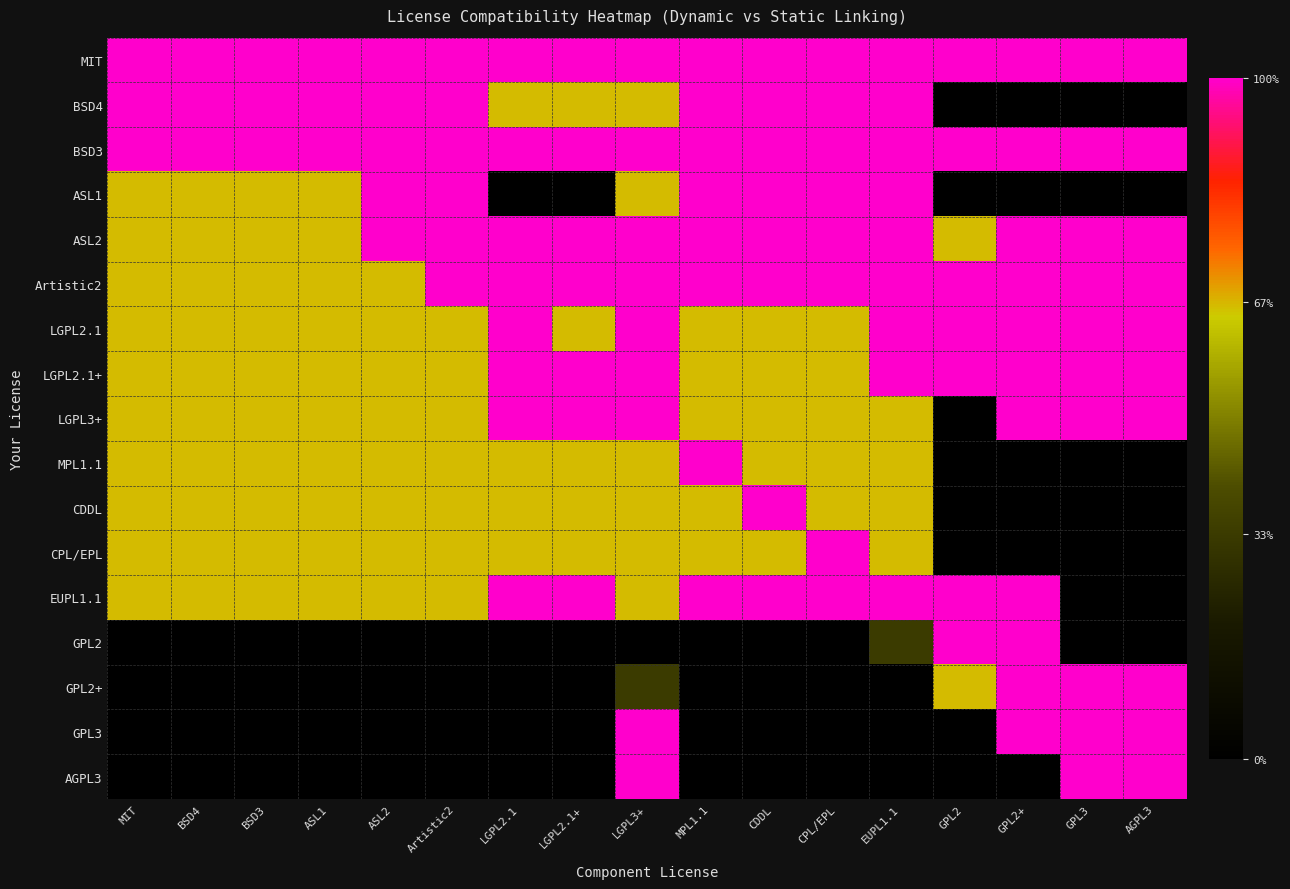

Reading right to left, what are all the values shown in this chart?

MIT: AGPL3=1.0	GPL3=1.0	GPL2+=1.0	GPL2=1.0	EUPL1.1=1.0	CPL/EPL=1.0	CDDL=1.0	MPL1.1=1.0	LGPL3+=1.0	LGPL2.1+=1.0	LGPL2.1=1.0	Artistic2=1.0	ASL2=1.0	ASL1=1.0	BSD3=1.0	BSD4=1.0	MIT=1.0
BSD4: AGPL3=0.0	GPL3=0.0	GPL2+=0.0	GPL2=0.0	EUPL1.1=1.0	CPL/EPL=1.0	CDDL=1.0	MPL1.1=1.0	LGPL3+=0.7	LGPL2.1+=0.7	LGPL2.1=0.7	Artistic2=1.0	ASL2=1.0	ASL1=1.0	BSD3=1.0	BSD4=1.0	MIT=1.0
BSD3: AGPL3=1.0	GPL3=1.0	GPL2+=1.0	GPL2=1.0	EUPL1.1=1.0	CPL/EPL=1.0	CDDL=1.0	MPL1.1=1.0	LGPL3+=1.0	LGPL2.1+=1.0	LGPL2.1=1.0	Artistic2=1.0	ASL2=1.0	ASL1=1.0	BSD3=1.0	BSD4=1.0	MIT=1.0
ASL1: AGPL3=0.0	GPL3=0.0	GPL2+=0.0	GPL2=0.0	EUPL1.1=1.0	CPL/EPL=1.0	CDDL=1.0	MPL1.1=1.0	LGPL3+=0.7	LGPL2.1+=0.0	LGPL2.1=0.0	Artistic2=1.0	ASL2=1.0	ASL1=0.7	BSD3=0.7	BSD4=0.7	MIT=0.7
ASL2: AGPL3=1.0	GPL3=1.0	GPL2+=1.0	GPL2=0.7	EUPL1.1=1.0	CPL/EPL=1.0	CDDL=1.0	MPL1.1=1.0	LGPL3+=1.0	LGPL2.1+=1.0	LGPL2.1=1.0	Artistic2=1.0	ASL2=1.0	ASL1=0.7	BSD3=0.7	BSD4=0.7	MIT=0.7
Artistic2: AGPL3=1.0	GPL3=1.0	GPL2+=1.0	GPL2=1.0	EUPL1.1=1.0	CPL/EPL=1.0	CDDL=1.0	MPL1.1=1.0	LGPL3+=1.0	LGPL2.1+=1.0	LGPL2.1=1.0	Artistic2=1.0	ASL2=0.7	ASL1=0.7	BSD3=0.7	BSD4=0.7	MIT=0.7
LGPL2.1: AGPL3=1.0	GPL3=1.0	GPL2+=1.0	GPL2=1.0	EUPL1.1=1.0	CPL/EPL=0.7	CDDL=0.7	MPL1.1=0.7	LGPL3+=1.0	LGPL2.1+=0.7	LGPL2.1=1.0	Artistic2=0.7	ASL2=0.7	ASL1=0.7	BSD3=0.7	BSD4=0.7	MIT=0.7
LGPL2.1+: AGPL3=1.0	GPL3=1.0	GPL2+=1.0	GPL2=1.0	EUPL1.1=1.0	CPL/EPL=0.7	CDDL=0.7	MPL1.1=0.7	LGPL3+=1.0	LGPL2.1+=1.0	LGPL2.1=1.0	Artistic2=0.7	ASL2=0.7	ASL1=0.7	BSD3=0.7	BSD4=0.7	MIT=0.7
LGPL3+: AGPL3=1.0	GPL3=1.0	GPL2+=1.0	GPL2=0.0	EUPL1.1=0.7	CPL/EPL=0.7	CDDL=0.7	MPL1.1=0.7	LGPL3+=1.0	LGPL2.1+=1.0	LGPL2.1=1.0	Artistic2=0.7	ASL2=0.7	ASL1=0.7	BSD3=0.7	BSD4=0.7	MIT=0.7
MPL1.1: AGPL3=0.0	GPL3=0.0	GPL2+=0.0	GPL2=0.0	EUPL1.1=0.7	CPL/EPL=0.7	CDDL=0.7	MPL1.1=1.0	LGPL3+=0.7	LGPL2.1+=0.7	LGPL2.1=0.7	Artistic2=0.7	ASL2=0.7	ASL1=0.7	BSD3=0.7	BSD4=0.7	MIT=0.7
CDDL: AGPL3=0.0	GPL3=0.0	GPL2+=0.0	GPL2=0.0	EUPL1.1=0.7	CPL/EPL=0.7	CDDL=1.0	MPL1.1=0.7	LGPL3+=0.7	LGPL2.1+=0.7	LGPL2.1=0.7	Artistic2=0.7	ASL2=0.7	ASL1=0.7	BSD3=0.7	BSD4=0.7	MIT=0.7
CPL/EPL: AGPL3=0.0	GPL3=0.0	GPL2+=0.0	GPL2=0.0	EUPL1.1=0.7	CPL/EPL=1.0	CDDL=0.7	MPL1.1=0.7	LGPL3+=0.7	LGPL2.1+=0.7	LGPL2.1=0.7	Artistic2=0.7	ASL2=0.7	ASL1=0.7	BSD3=0.7	BSD4=0.7	MIT=0.7
EUPL1.1: AGPL3=0.0	GPL3=0.0	GPL2+=1.0	GPL2=1.0	EUPL1.1=1.0	CPL/EPL=1.0	CDDL=1.0	MPL1.1=1.0	LGPL3+=0.7	LGPL2.1+=1.0	LGPL2.1=1.0	Artistic2=0.7	ASL2=0.7	ASL1=0.7	BSD3=0.7	BSD4=0.7	MIT=0.7
GPL2: AGPL3=0.0	GPL3=0.0	GPL2+=1.0	GPL2=1.0	EUPL1.1=0.3	CPL/EPL=0.0	CDDL=0.0	MPL1.1=0.0	LGPL3+=0.0	LGPL2.1+=0.0	LGPL2.1=0.0	Artistic2=0.0	ASL2=0.0	ASL1=0.0	BSD3=0.0	BSD4=0.0	MIT=0.0
GPL2+: AGPL3=1.0	GPL3=1.0	GPL2+=1.0	GPL2=0.7	EUPL1.1=0.0	CPL/EPL=0.0	CDDL=0.0	MPL1.1=0.0	LGPL3+=0.3	LGPL2.1+=0.0	LGPL2.1=0.0	Artistic2=0.0	ASL2=0.0	ASL1=0.0	BSD3=0.0	BSD4=0.0	MIT=0.0
GPL3: AGPL3=1.0	GPL3=1.0	GPL2+=1.0	GPL2=0.0	EUPL1.1=0.0	CPL/EPL=0.0	CDDL=0.0	MPL1.1=0.0	LGPL3+=1.0	LGPL2.1+=0.0	LGPL2.1=0.0	Artistic2=0.0	ASL2=0.0	ASL1=0.0	BSD3=0.0	BSD4=0.0	MIT=0.0
AGPL3: AGPL3=1.0	GPL3=1.0	GPL2+=0.0	GPL2=0.0	EUPL1.1=0.0	CPL/EPL=0.0	CDDL=0.0	MPL1.1=0.0	LGPL3+=1.0	LGPL2.1+=0.0	LGPL2.1=0.0	Artistic2=0.0	ASL2=0.0	ASL1=0.0	BSD3=0.0	BSD4=0.0	MIT=0.0